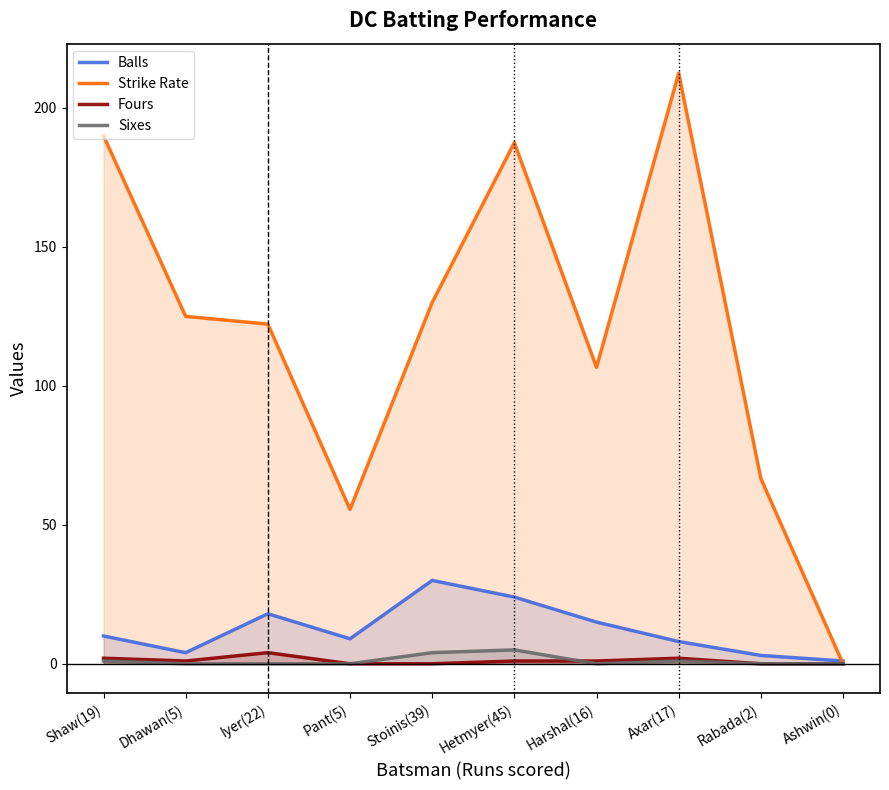

The Strike Rate series shows 326.1 at Shaw(19). True or false?

False